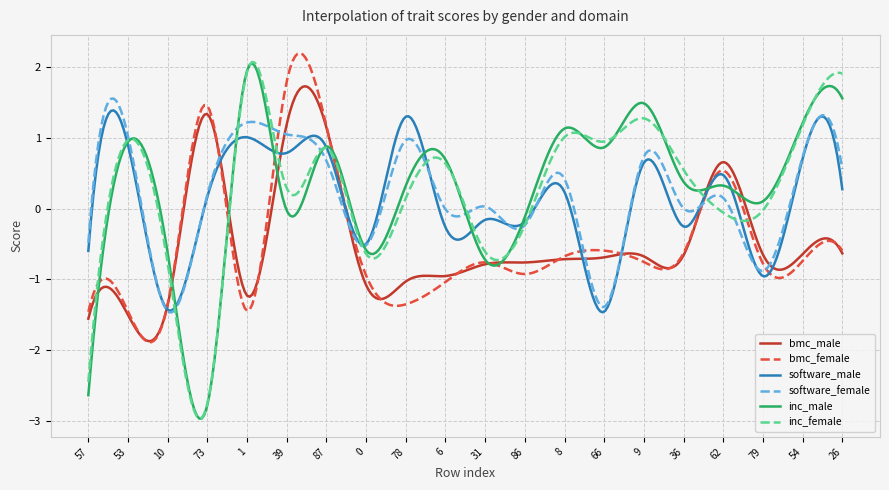

Is this an area chart (filled region under the line)?

No